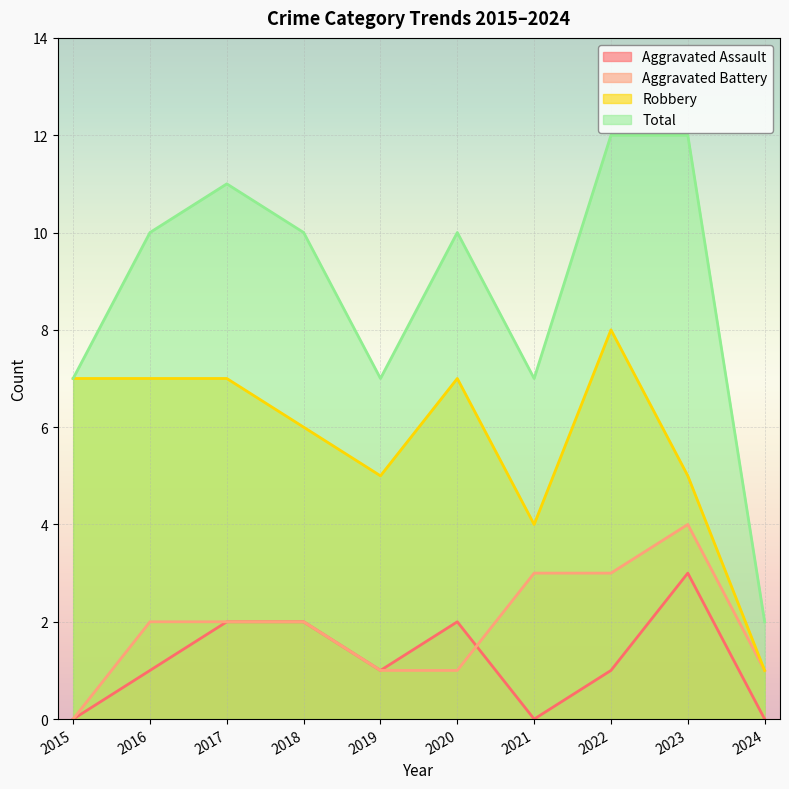

True or false: Robbery and Aggravated Assault cross at least once.

False